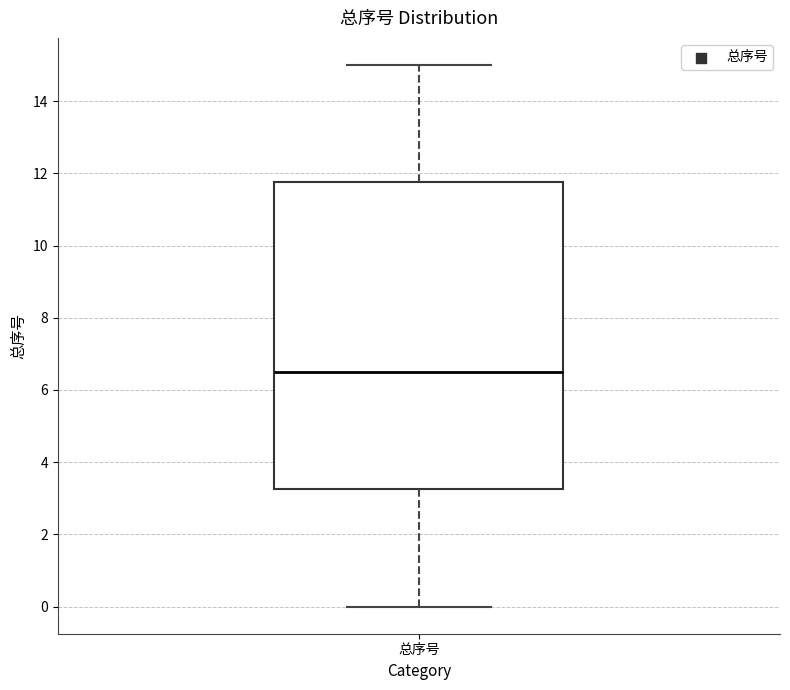

Transcribe this box plot: give where the median line is, the range the box spans, and where the two whiskers end, as read against the y-axis. The values are not printed on the chart, so give them approximately, as read against the axis.

median 6.6, box 3.2 to 11.8, whiskers 0.0 to 15.0